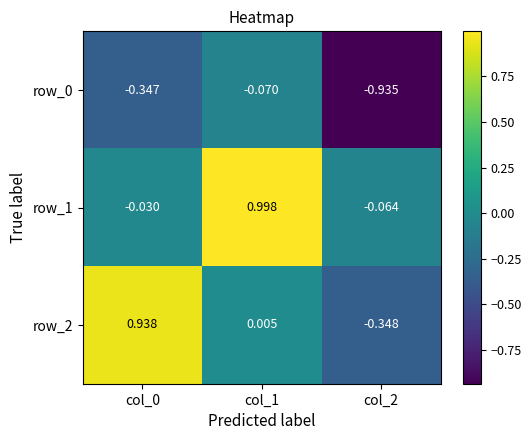

Is the value of row_1 at col_1 greater than the value of row_2 at col_2?

Yes